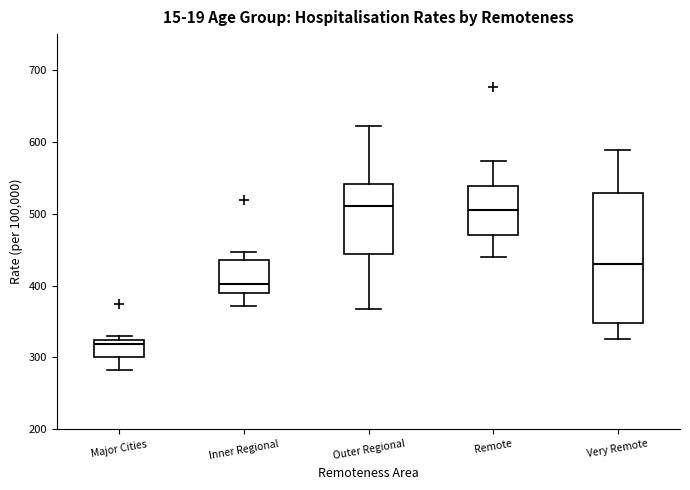

Comparing the boxes themselves (not the whiskers), which one is the tallest?

Very Remote